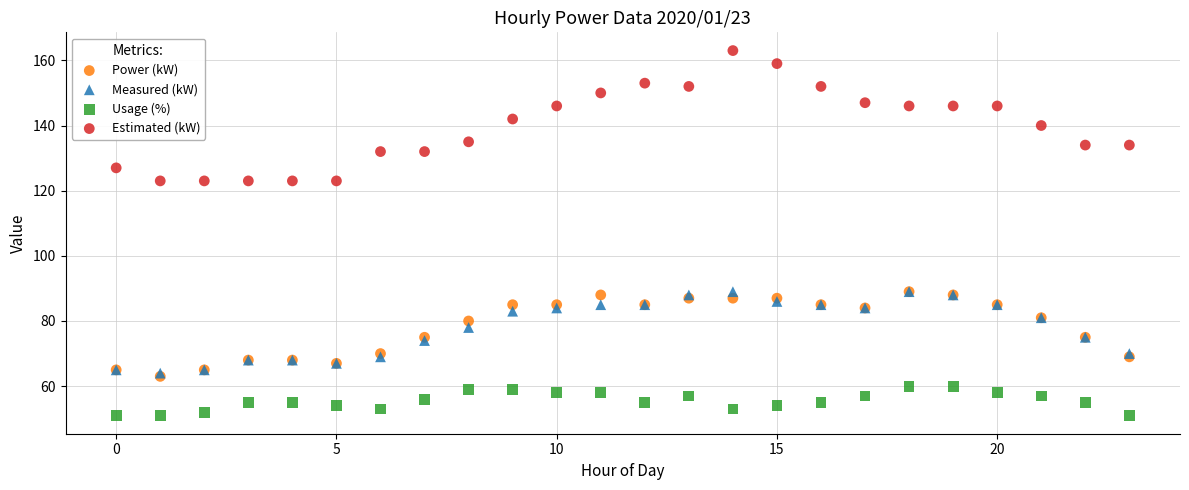

Which series contains the lowest Y value?

Usage (%)